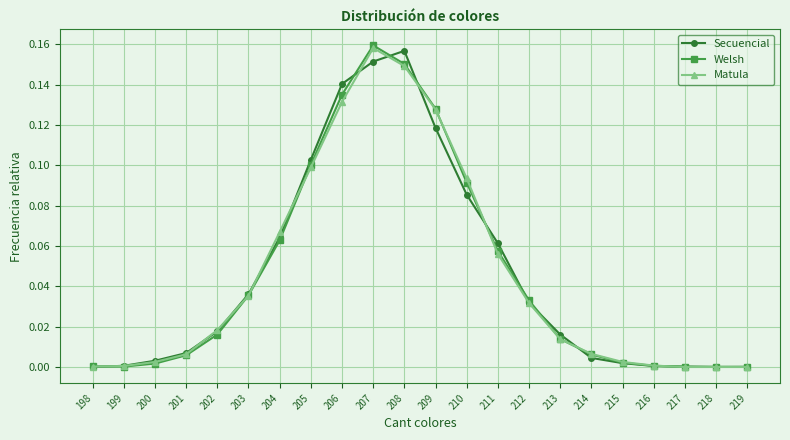

Is the value of Secuencial at 214 greater than the value of Welsh at 210?

No